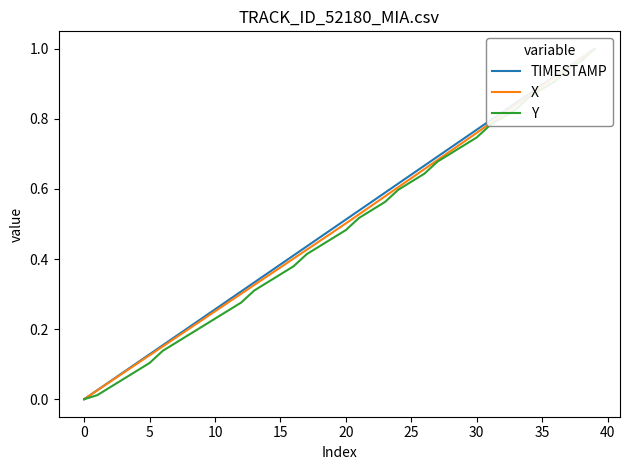

Which category has the highest value in the TIMESTAMP series?

39